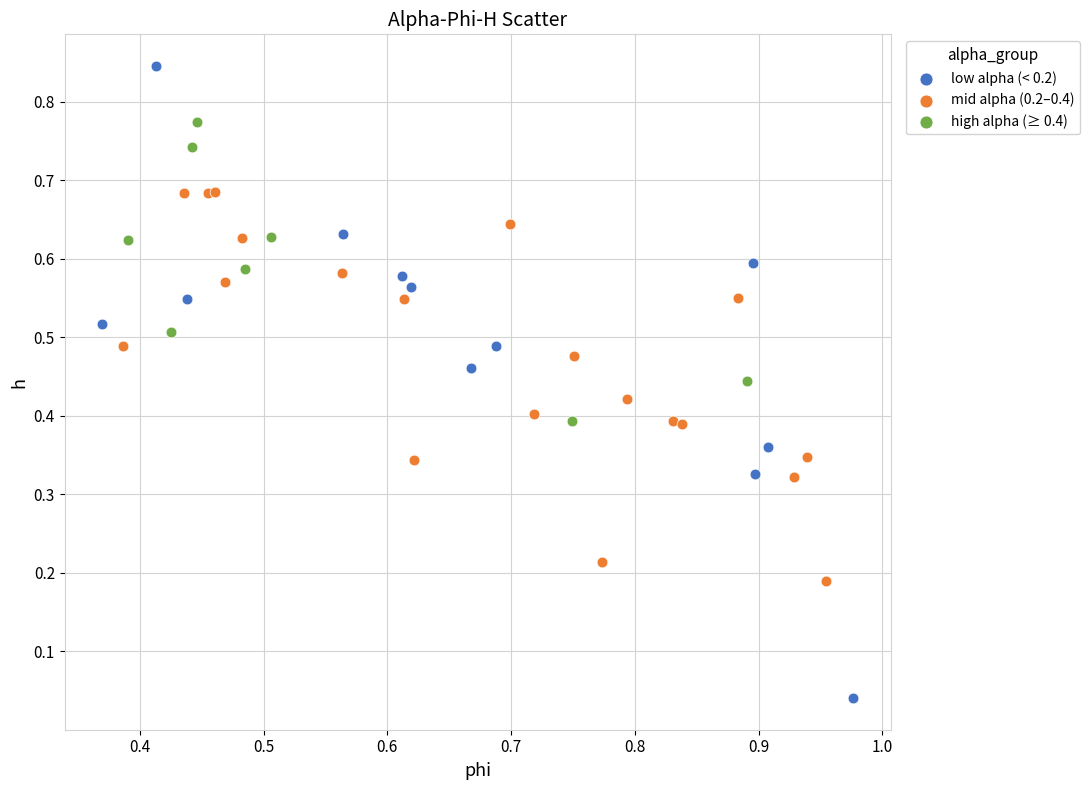

Which series has the widest spread of Y values?

low alpha (< 0.2)